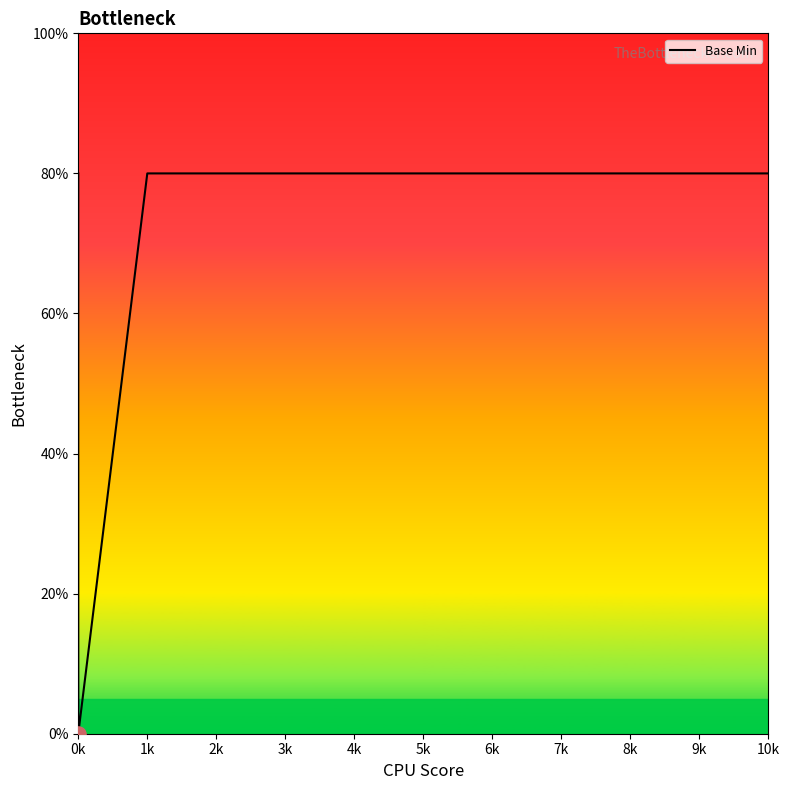

Between 0k and 10k, which is larger?

10k